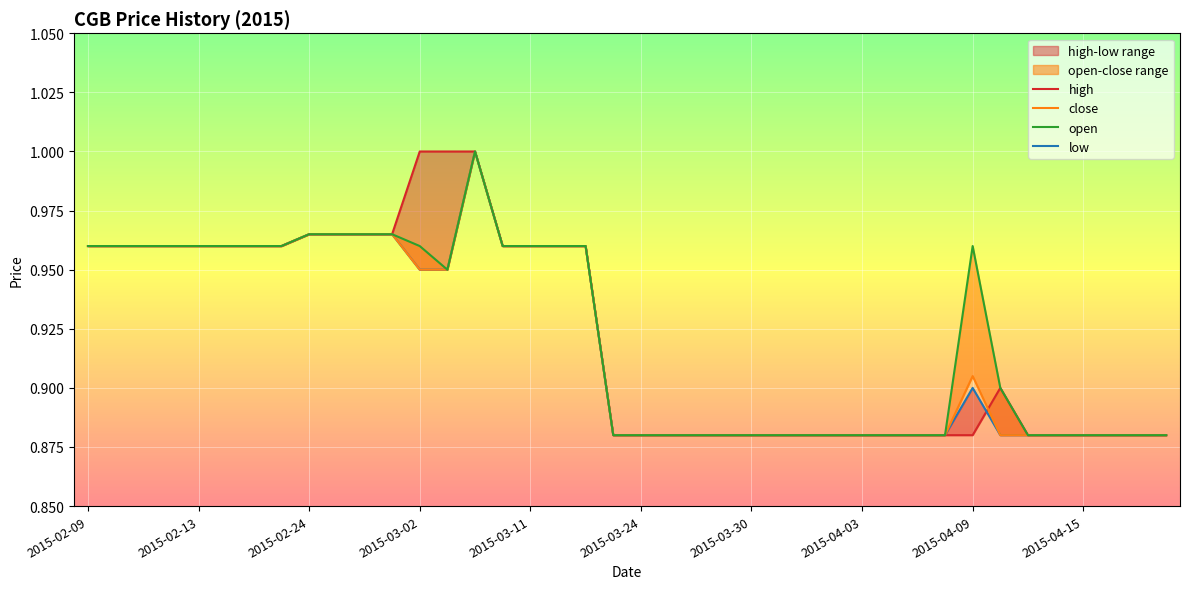

Rank the series by their maximum value, from highest to lowest.

high, close, open, low